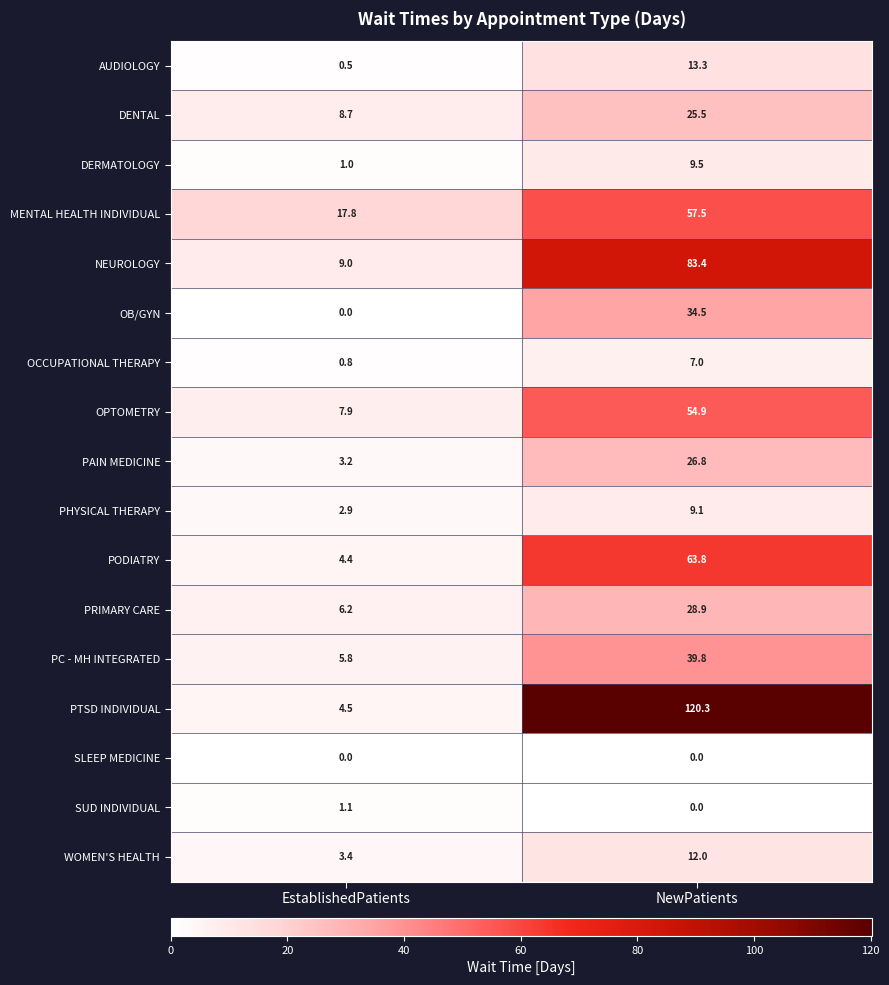

List the series in order of their peak value, highest first.

PTSD INDIVIDUAL, NEUROLOGY, PODIATRY, MENTAL HEALTH INDIVIDUAL, OPTOMETRY, PC - MH INTEGRATED, OB/GYN, PRIMARY CARE, PAIN MEDICINE, DENTAL, AUDIOLOGY, WOMEN'S HEALTH, DERMATOLOGY, PHYSICAL THERAPY, OCCUPATIONAL THERAPY, SUD INDIVIDUAL, SLEEP MEDICINE